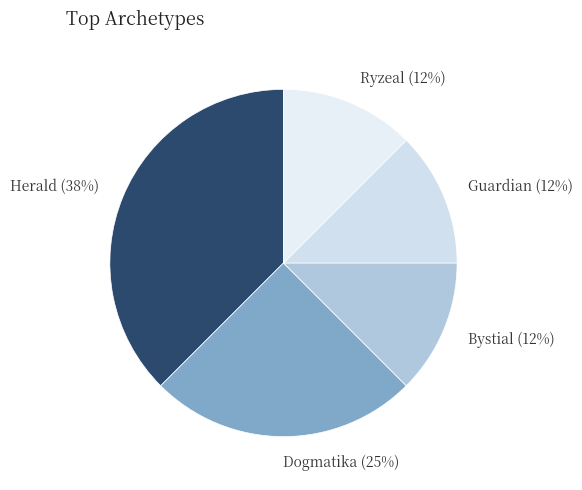

True or false: Dogmatika accounts for 39% of the total.

False